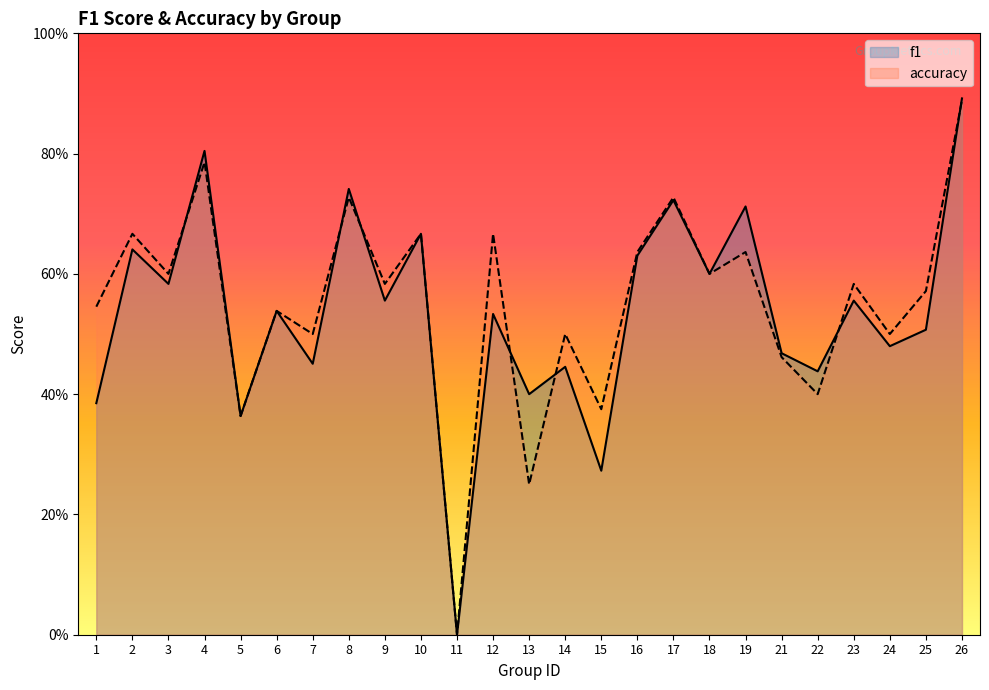

Reading left to right, transcribe all the data shown in this chart.

f1: 1=0.4	2=0.6	3=0.6	4=0.8	5=0.4	6=0.5	7=0.5	8=0.7	9=0.6	10=0.7	11=0.0	12=0.5	13=0.4	14=0.4	15=0.3	16=0.6	17=0.7	18=0.6	19=0.7	21=0.5	22=0.4	23=0.6	24=0.5	25=0.5	26=0.9
accuracy: 1=0.5	2=0.7	3=0.6	4=0.8	5=0.4	6=0.5	7=0.5	8=0.7	9=0.6	10=0.7	11=0.0	12=0.7	13=0.2	14=0.5	15=0.4	16=0.6	17=0.7	18=0.6	19=0.6	21=0.5	22=0.4	23=0.6	24=0.5	25=0.6	26=0.9